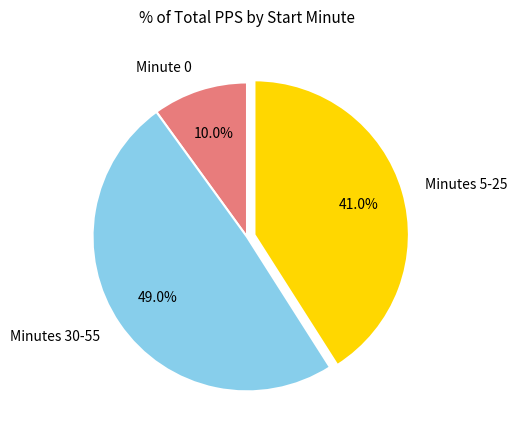

What is the total percentage of Minutes 5-25 and Minutes 30-55?

90.0%